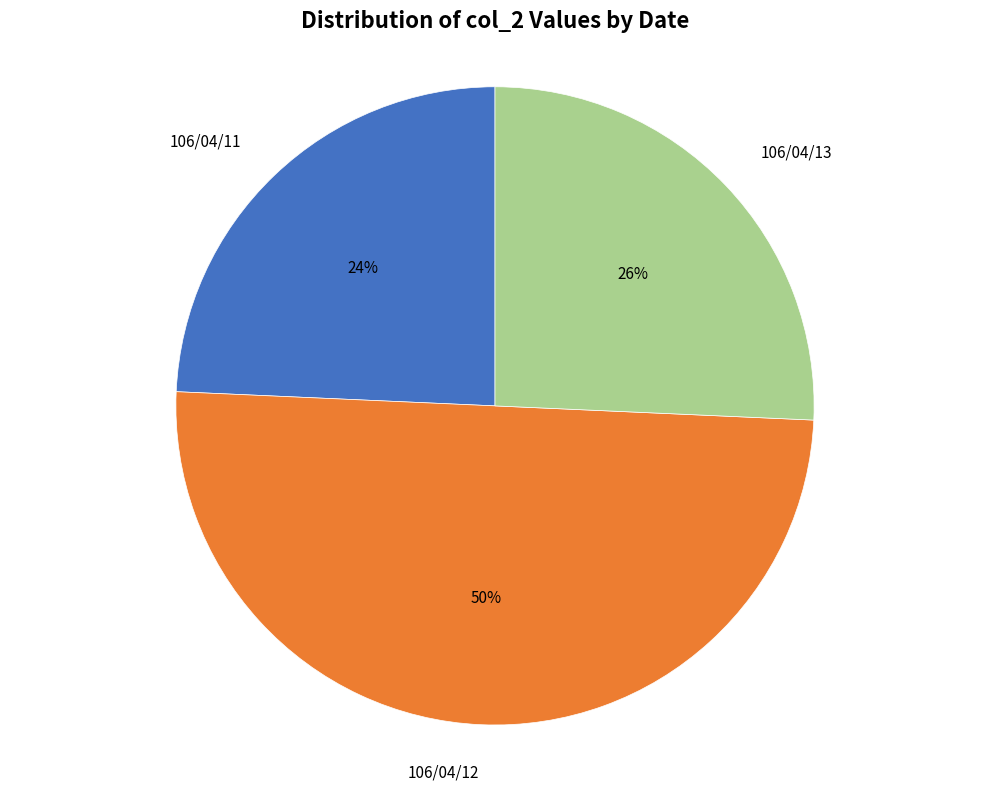

Approximately how many times larger is the value at 106/04/13 compared to 106/04/12?

0.5